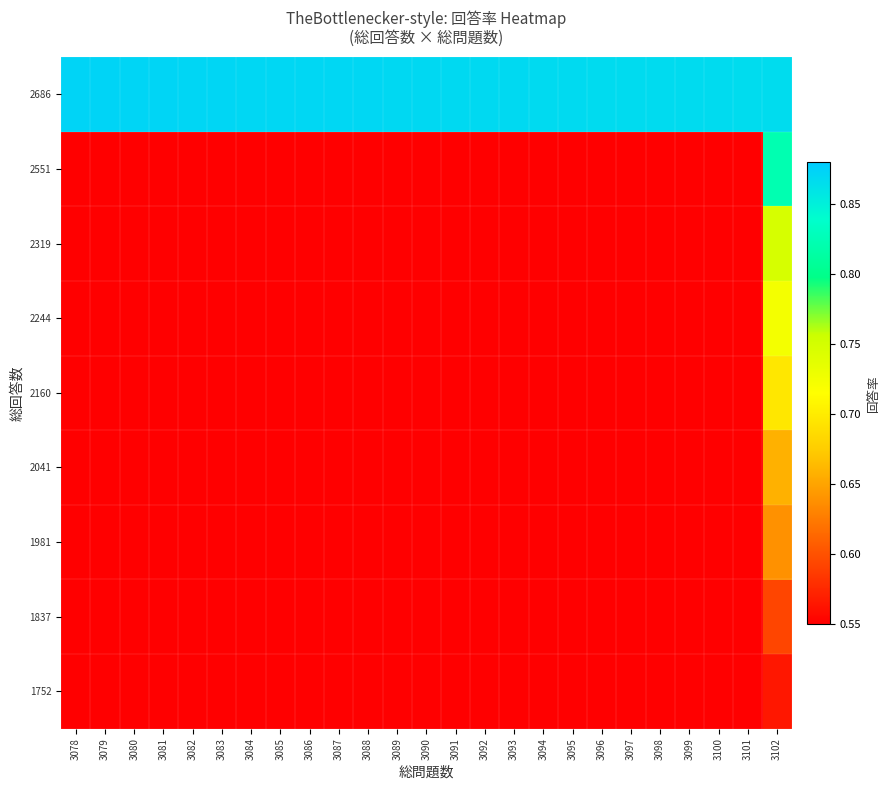

What is the total value across all series at 3097?

0.9